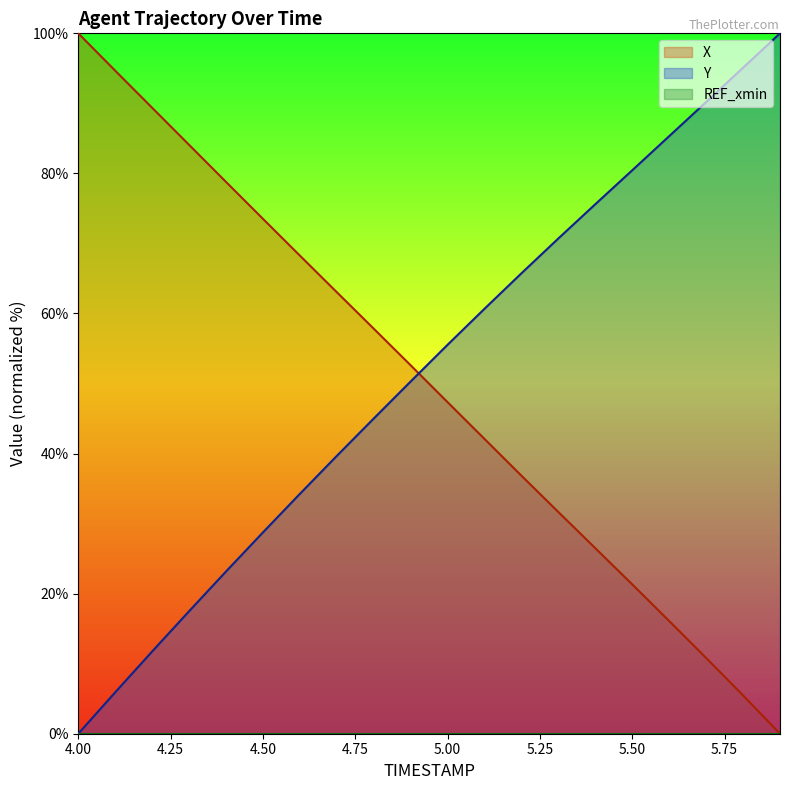

What is the difference between the maximum and minimum values in the Y series?

100.0